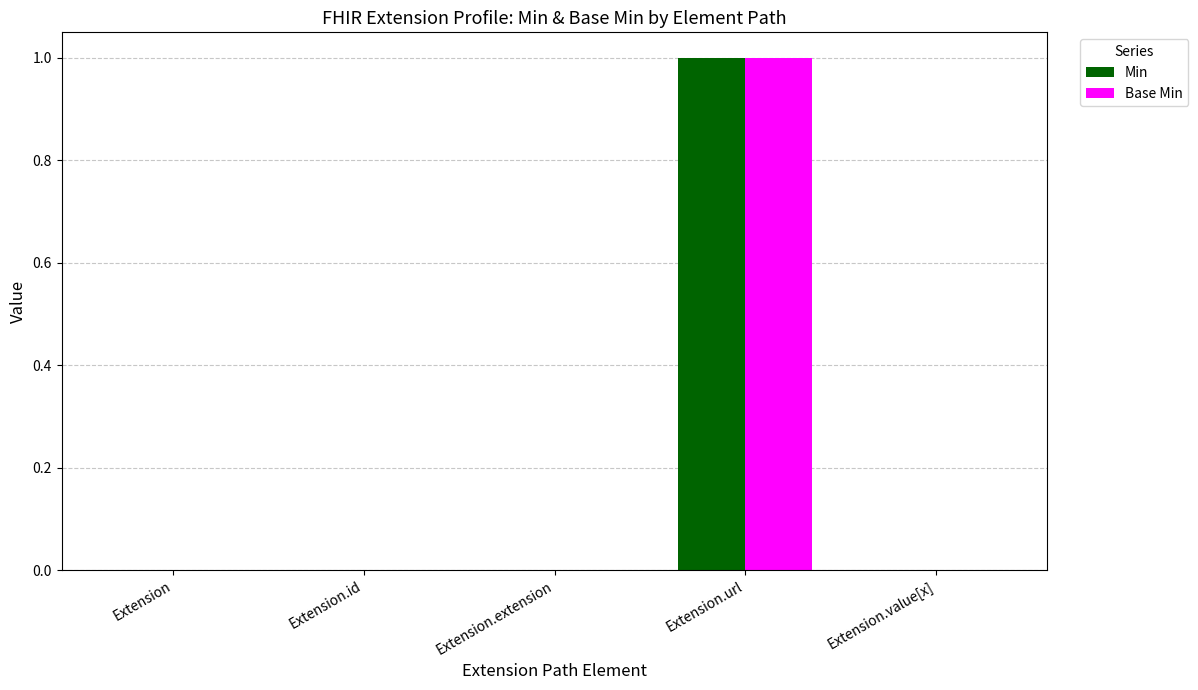

Which category has the highest value across all series?

Extension.url